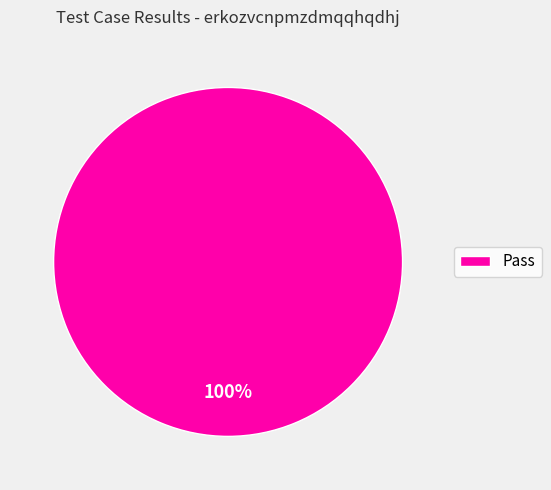

Is there any slice that represents more than half of the pie?

Yes